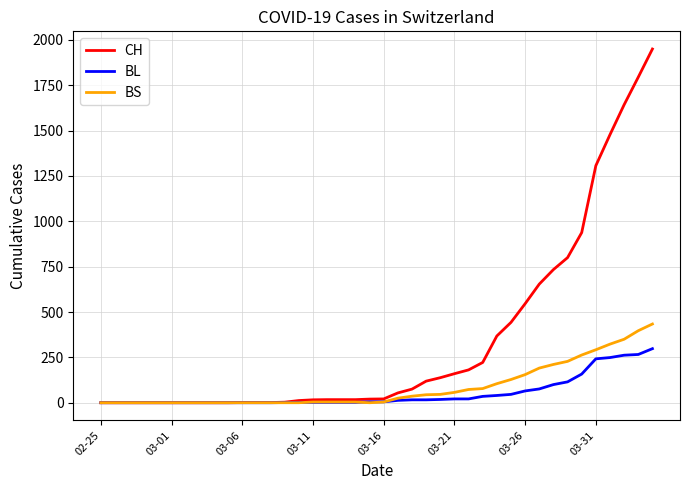

What is the average value of the BL series?

52